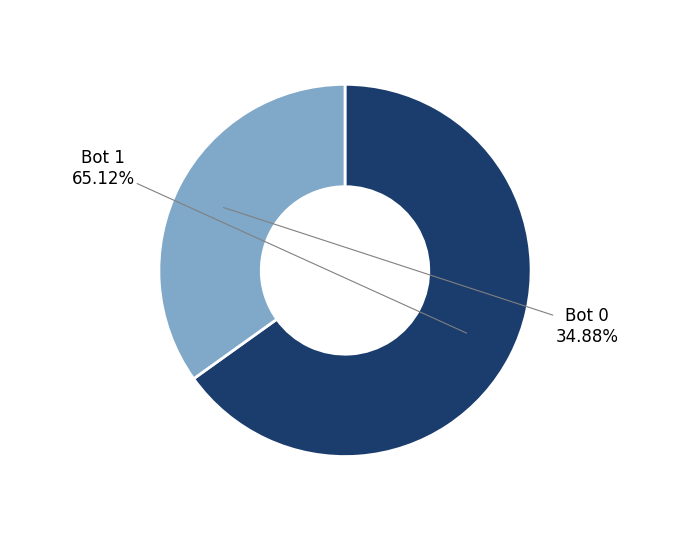

To the nearest percent, what is the difference between the largest and smallest slice percentages?

30%